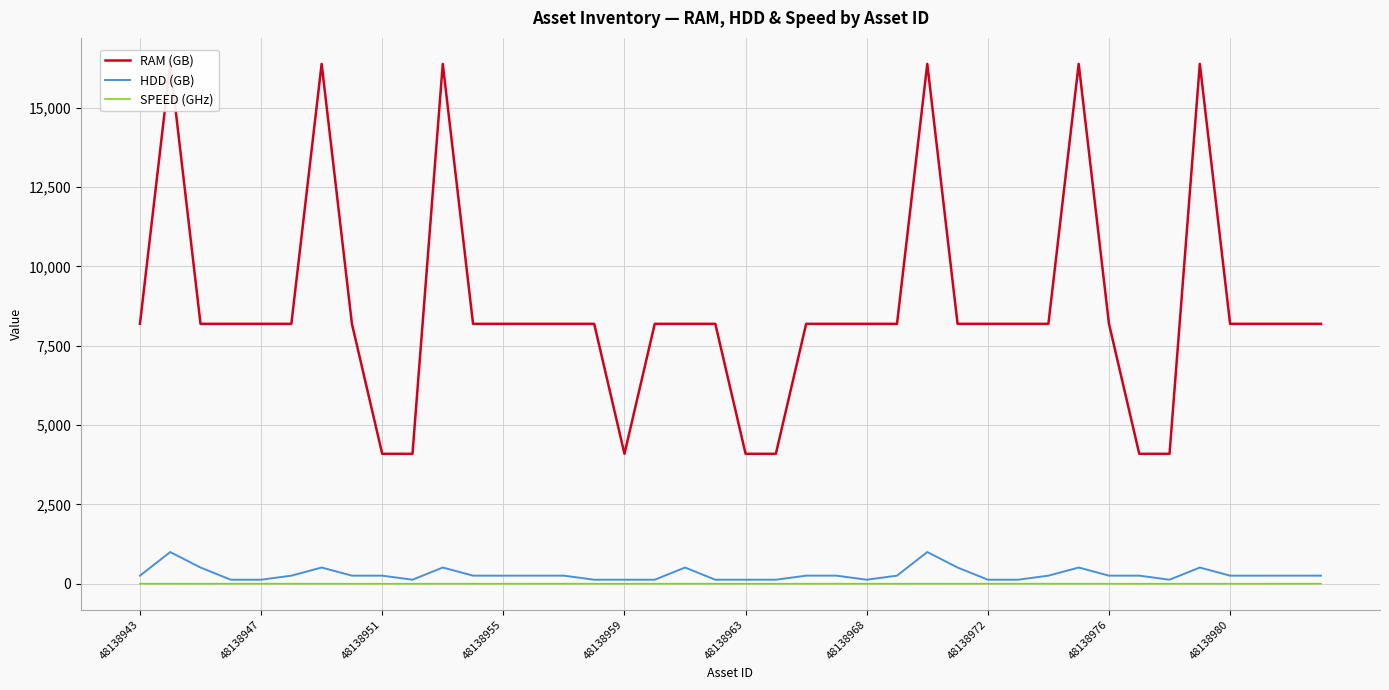

Does the chart have visible grid lines?

Yes